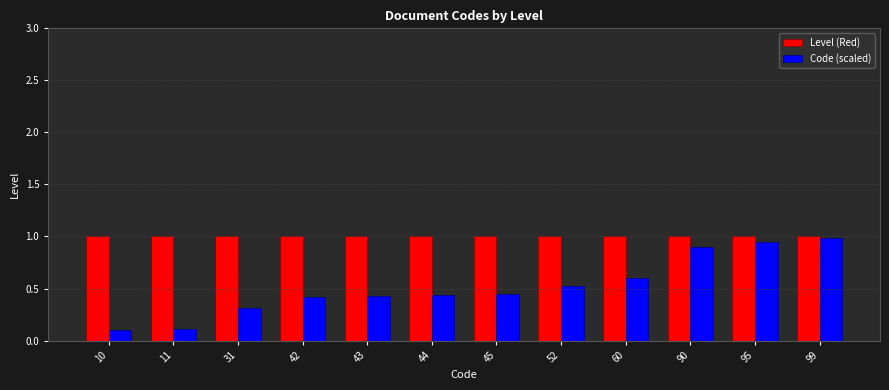

Which series has the largest total across all categories?

Level (Red)